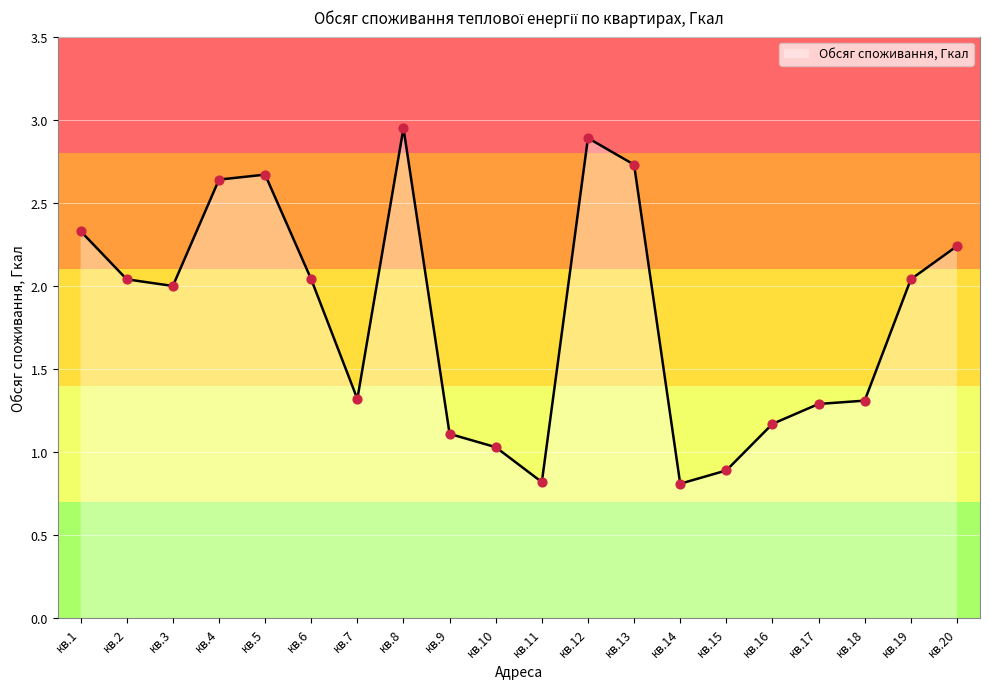

What is the ratio of the value at кв.9 to the value at кв.4?

0.4